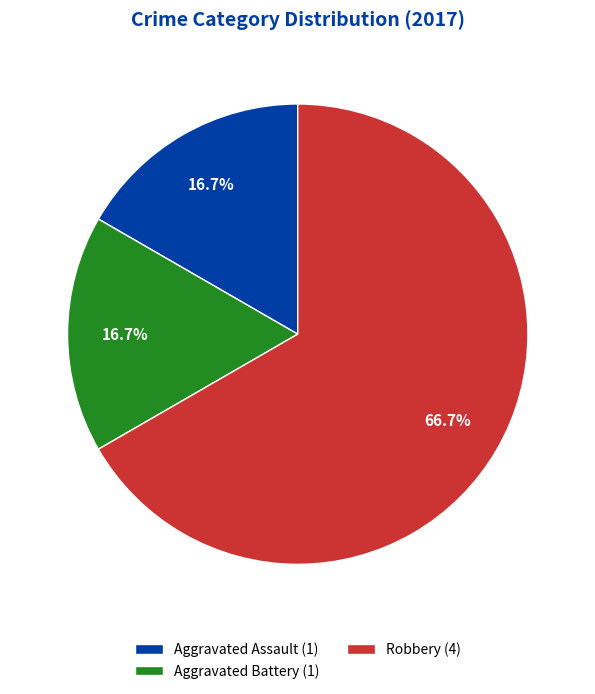

Count the number of slices in the pie.

3